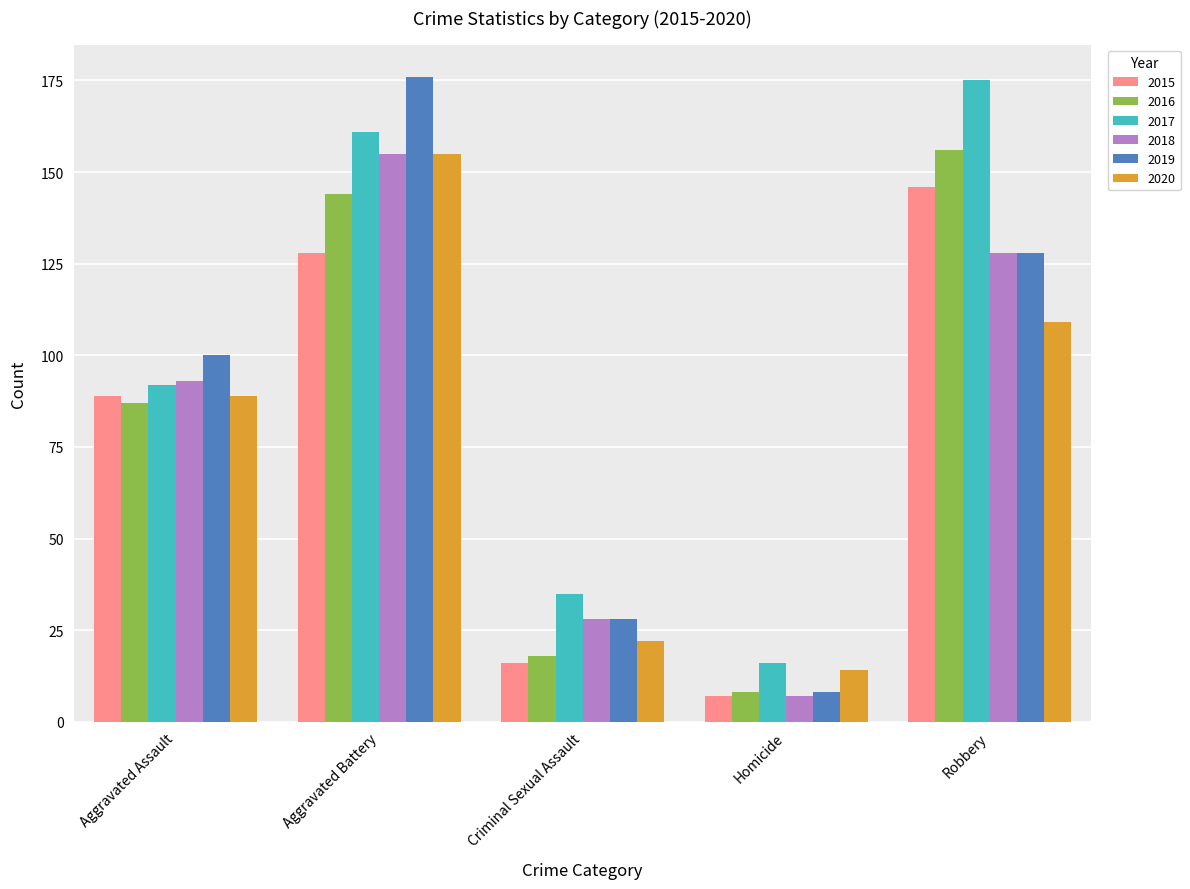

Where is 2020 nearest to the value 84?

Aggravated Assault